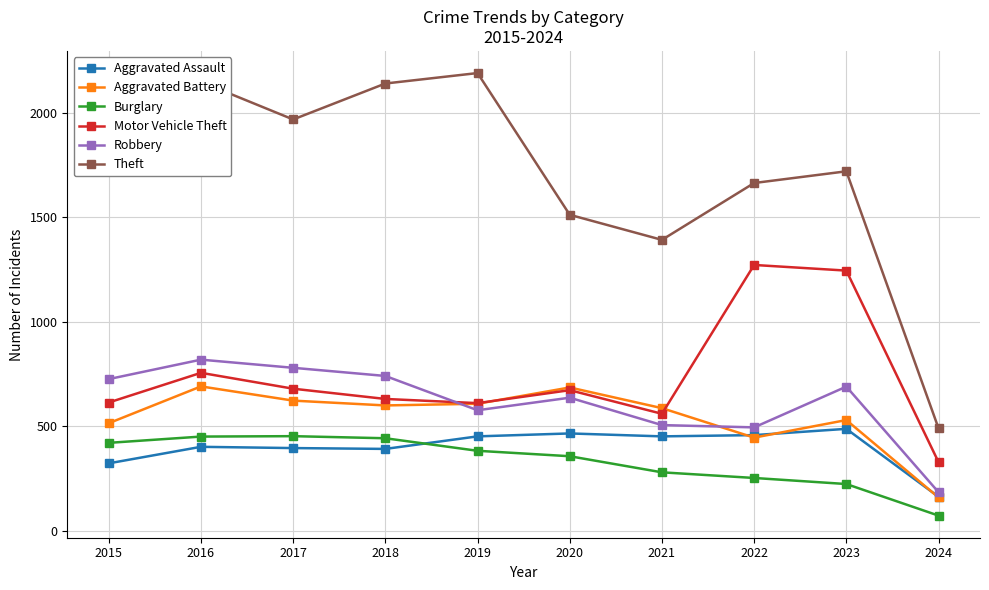

Where is Aggravated Battery nearest to the value 425?

2022